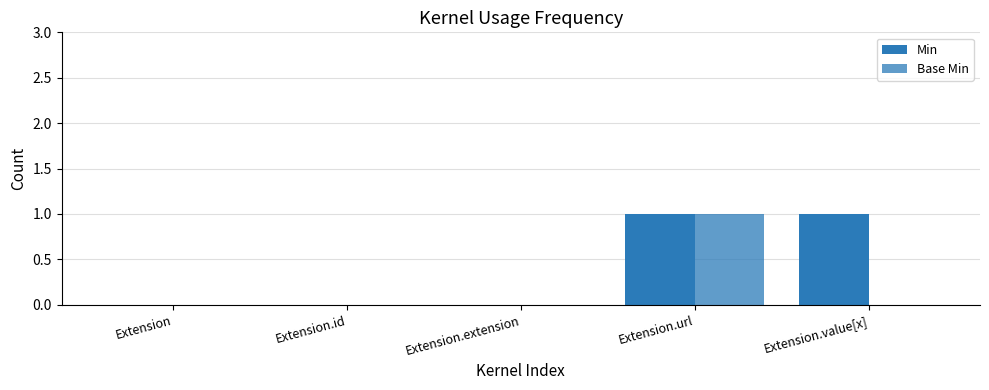

How many groups of bars are there?

5